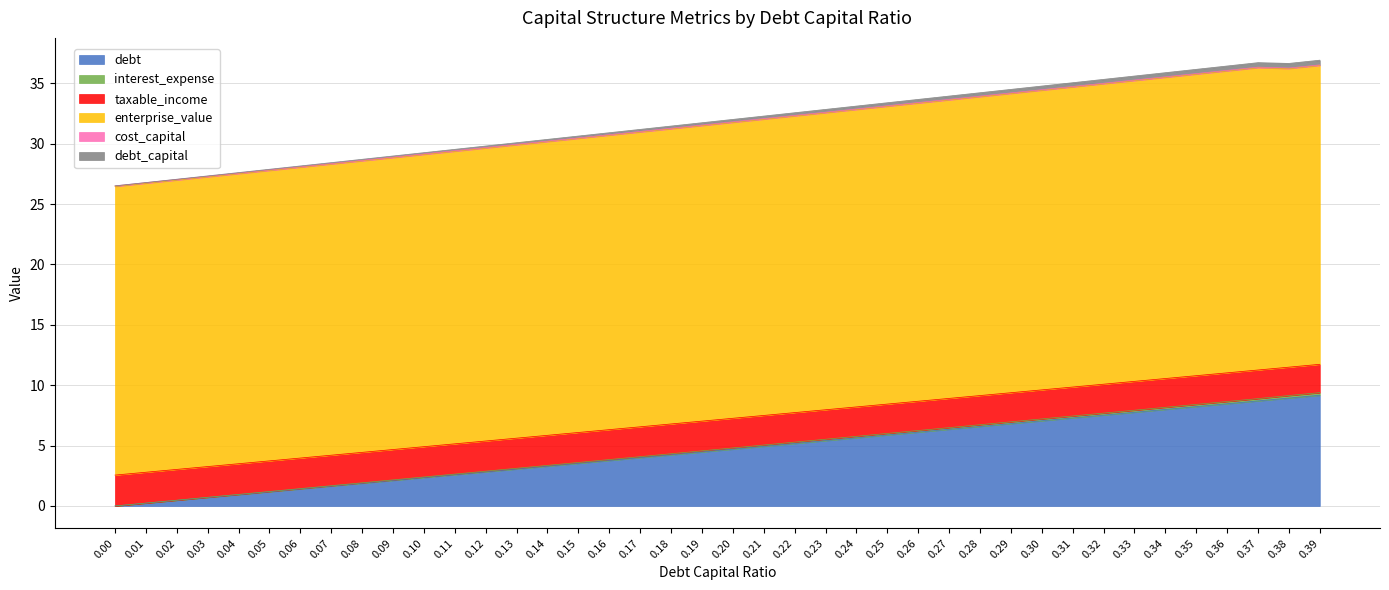

Reading left to right, extract all data points from this chart.

debt: 0.0	0.2	0.5	0.7	0.9	1.2	1.4	1.6	1.9	2.1	2.4	2.6	2.8	3.1	3.3	3.5	3.8	4.0	4.2	4.5	4.7	4.9	5.2	5.4	5.6	5.9	6.1	6.4	6.6	6.8	7.1	7.3	7.5	7.8	8.0	8.2	8.5	8.7	8.9	9.2
interest_expense: 0.0	0.2	0.5	0.7	1.0	1.2	1.4	1.7	1.9	2.2	2.4	2.6	2.9	3.1	3.4	3.6	3.8	4.1	4.3	4.6	4.8	5.0	5.3	5.5	5.8	6.0	6.2	6.5	6.7	7.0	7.2	7.4	7.7	7.9	8.2	8.4	8.7	8.9	9.1	9.4
taxable_income: 2.6	2.8	3.0	3.3	3.5	3.7	4.0	4.2	4.4	4.7	4.9	5.1	5.4	5.6	5.9	6.1	6.3	6.6	6.8	7.0	7.3	7.5	7.7	8.0	8.2	8.4	8.7	8.9	9.1	9.4	9.6	9.9	10.1	10.3	10.6	10.8	11.0	11.3	11.5	11.7
enterprise_value: 26.5	26.7	27.0	27.3	27.5	27.8	28.0	28.3	28.6	28.8	29.1	29.4	29.6	29.9	30.2	30.4	30.7	31.0	31.2	31.5	31.8	32.0	32.3	32.6	32.8	33.1	33.4	33.6	33.9	34.2	34.4	34.7	35.0	35.2	35.5	35.8	36.0	36.3	36.2	36.5
cost_capital: 26.5	26.8	27.0	27.3	27.6	27.8	28.1	28.4	28.6	28.9	29.2	29.4	29.7	30.0	30.2	30.5	30.8	31.0	31.3	31.5	31.8	32.1	32.3	32.6	32.9	33.1	33.4	33.7	33.9	34.2	34.5	34.7	35.0	35.3	35.5	35.8	36.1	36.3	36.3	36.5
debt_capital: 26.5	26.8	27.1	27.3	27.6	27.9	28.2	28.4	28.7	29.0	29.3	29.5	29.8	30.1	30.4	30.6	30.9	31.2	31.5	31.7	32.0	32.3	32.6	32.8	33.1	33.4	33.7	33.9	34.2	34.5	34.8	35.1	35.3	35.6	35.9	36.2	36.4	36.7	36.7	36.9